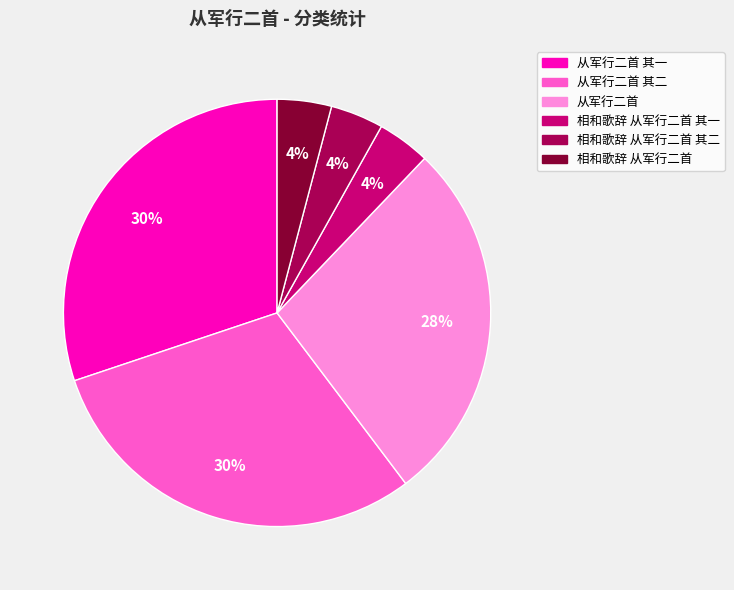

How many slices are in this pie chart?

6